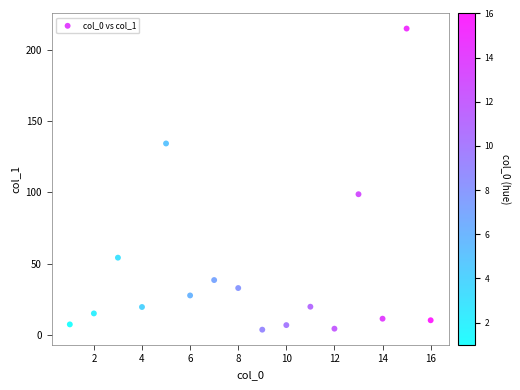

What Y value in the scatter plot is closest to 109?

98.7